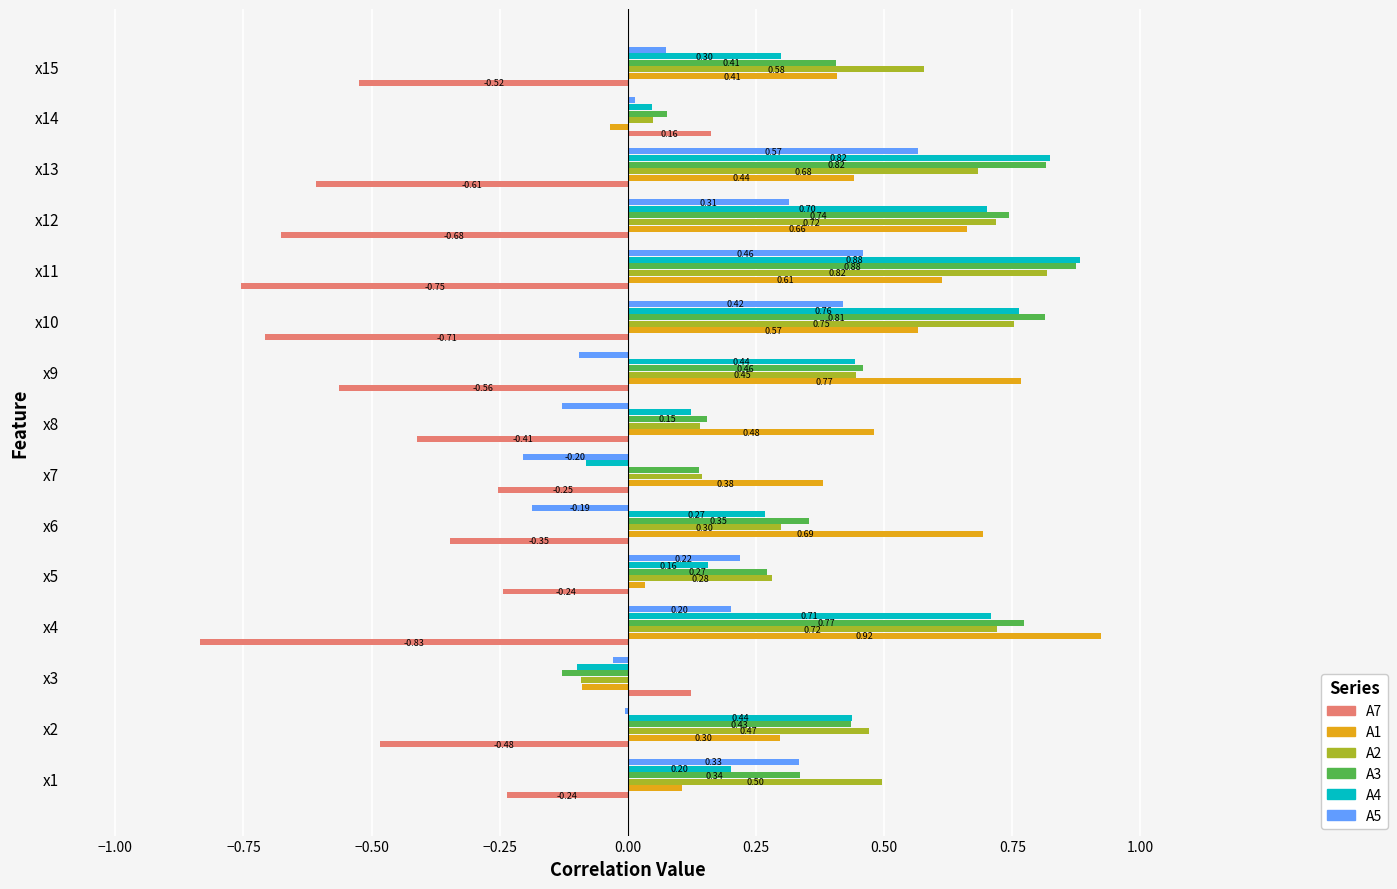

Is the value of A7 at x7 greater than the value of A1 at x11?

No